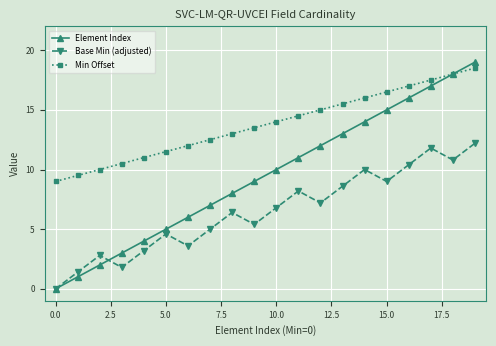

True or false: Base Min (adjusted) and Min Offset cross at least once.

False